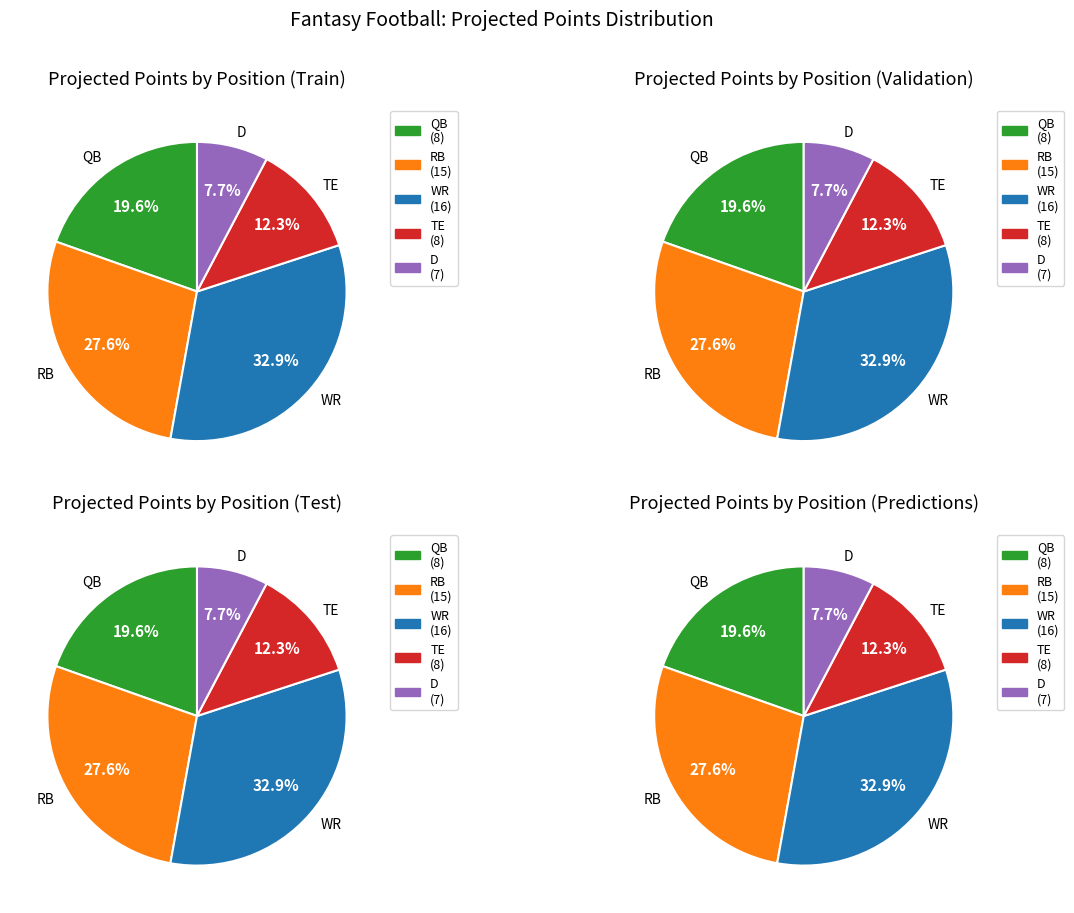

Does TE account for over 50% of the chart?

No